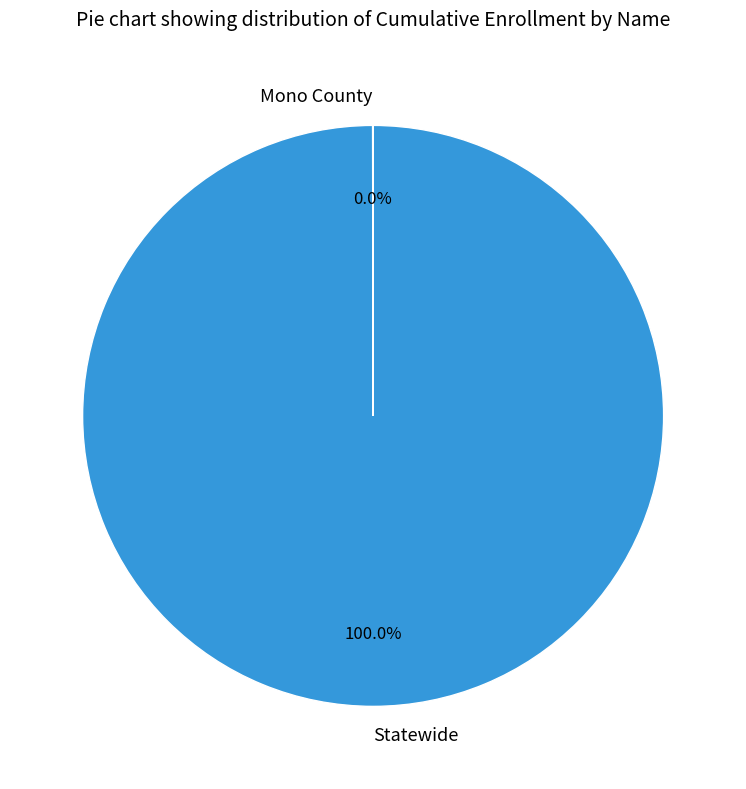

Does Statewide account for over 50% of the chart?

Yes